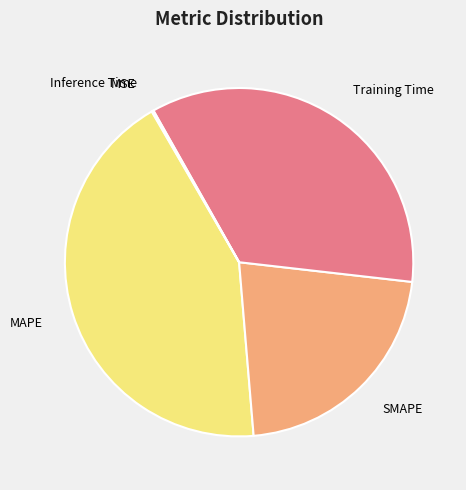

What is the largest slice in the pie chart?

MAPE